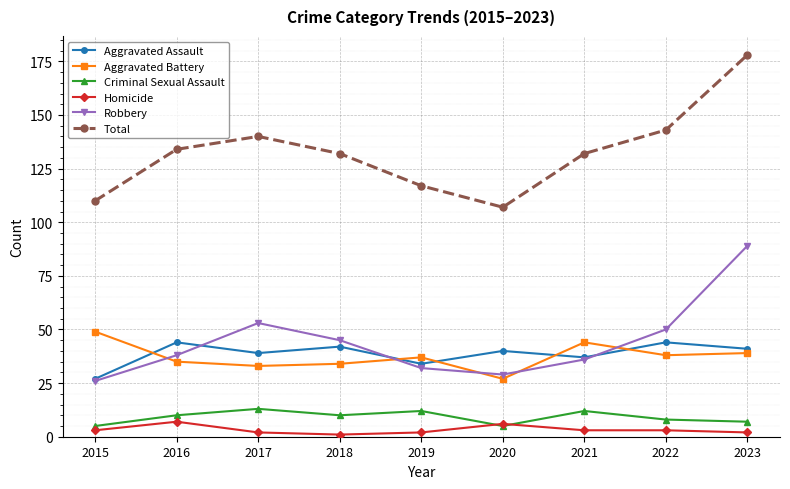

True or false: Criminal Sexual Assault and Total intersect in this chart.

False